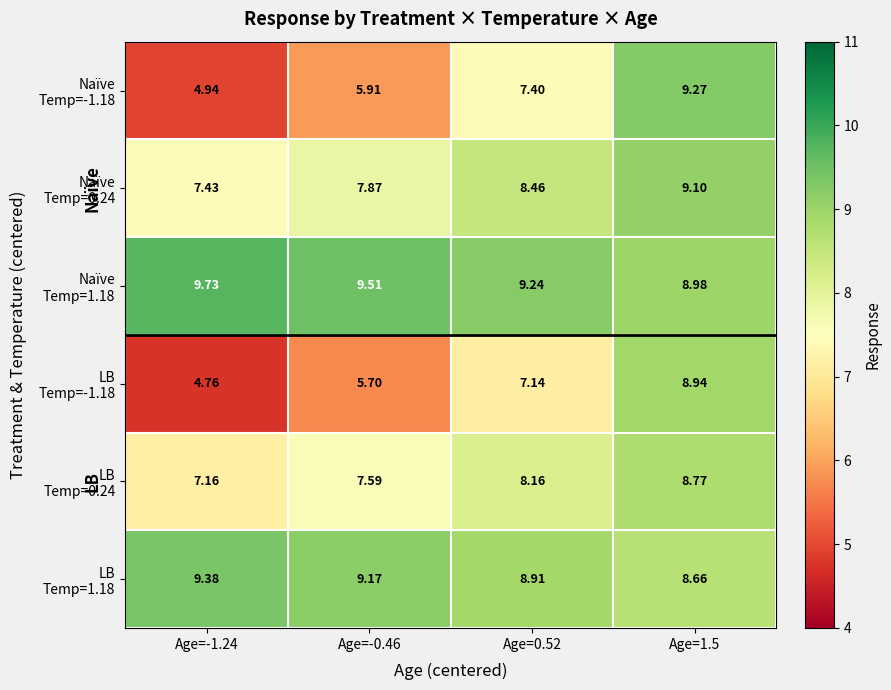

What is the difference between the highest and lowest values at Age=1.5?

0.6